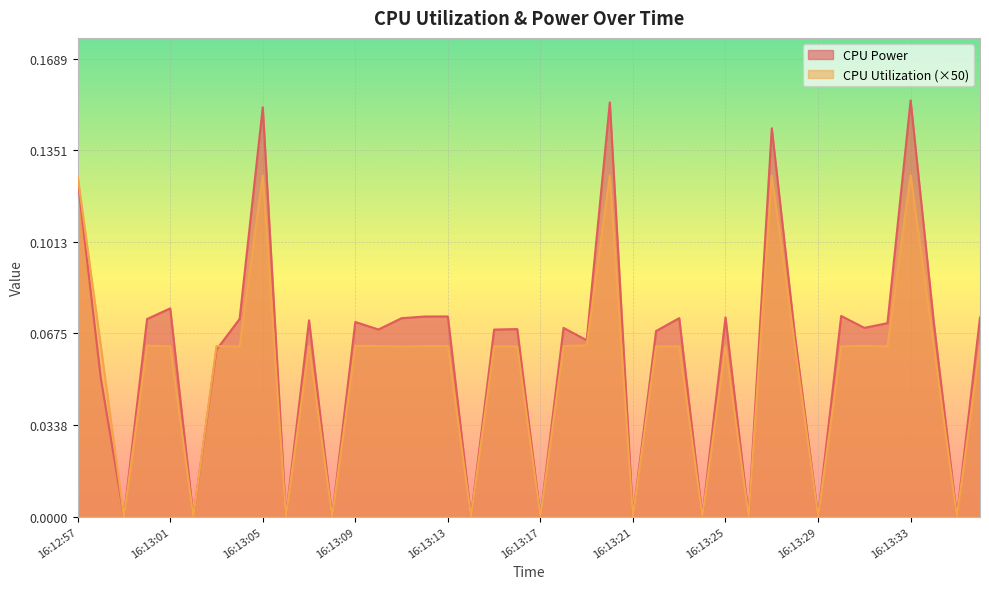

What is the label of the 7th point from the left?

16:13:03